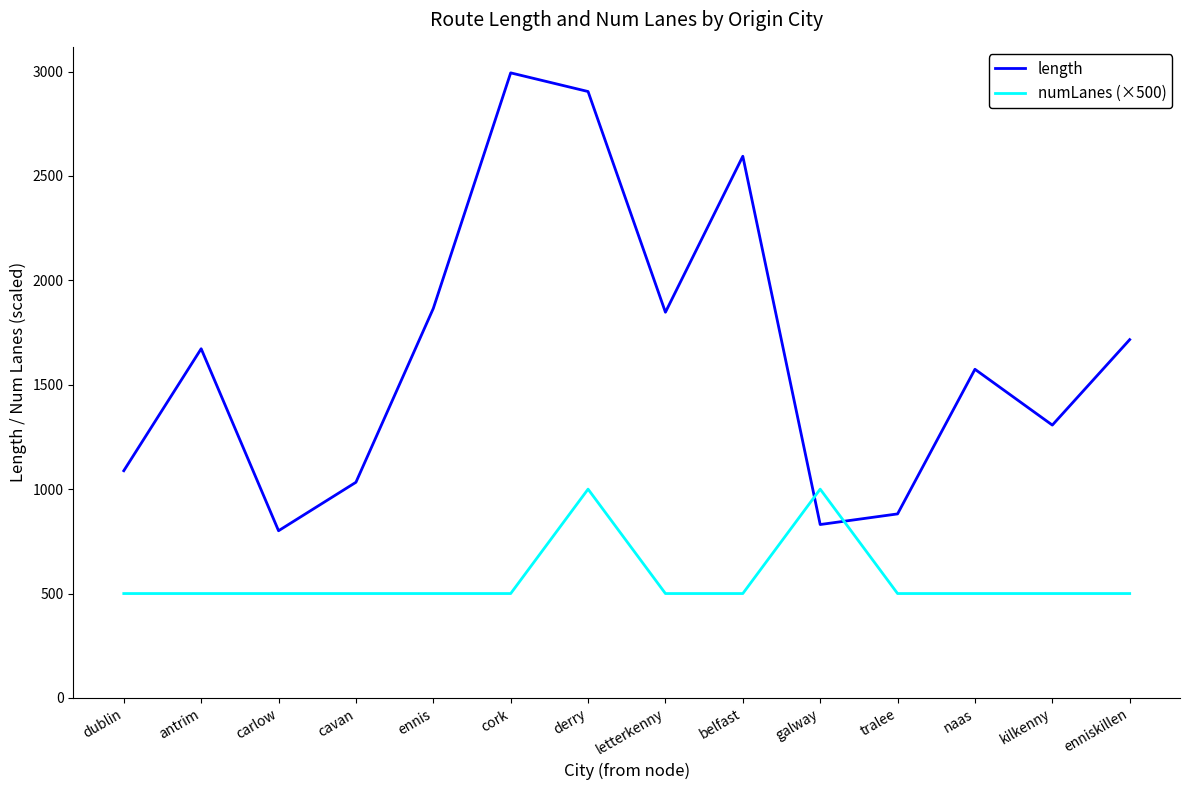

List the series in order of their peak value, highest first.

length, numLanes (×500)